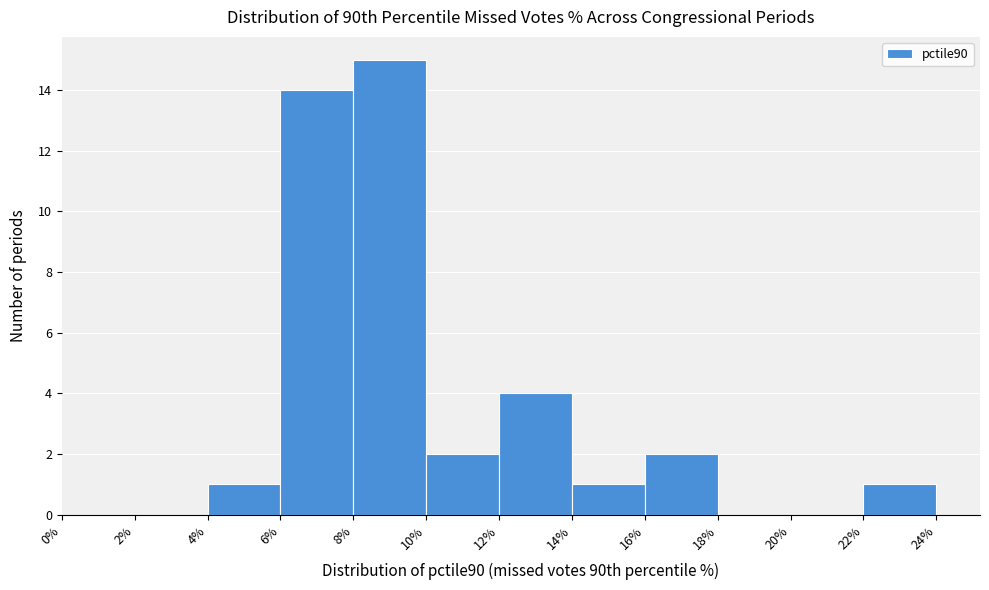

Which range on the x-axis has the tallest bar?

8% to 10%